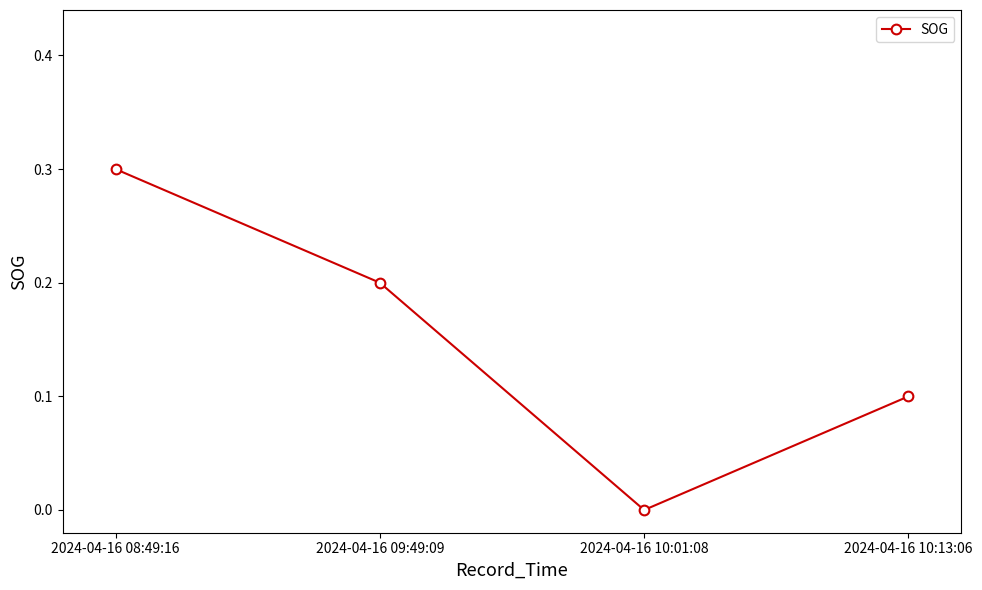

Is it true that the value at 2024-04-16 08:49:16 is 0.3?

True